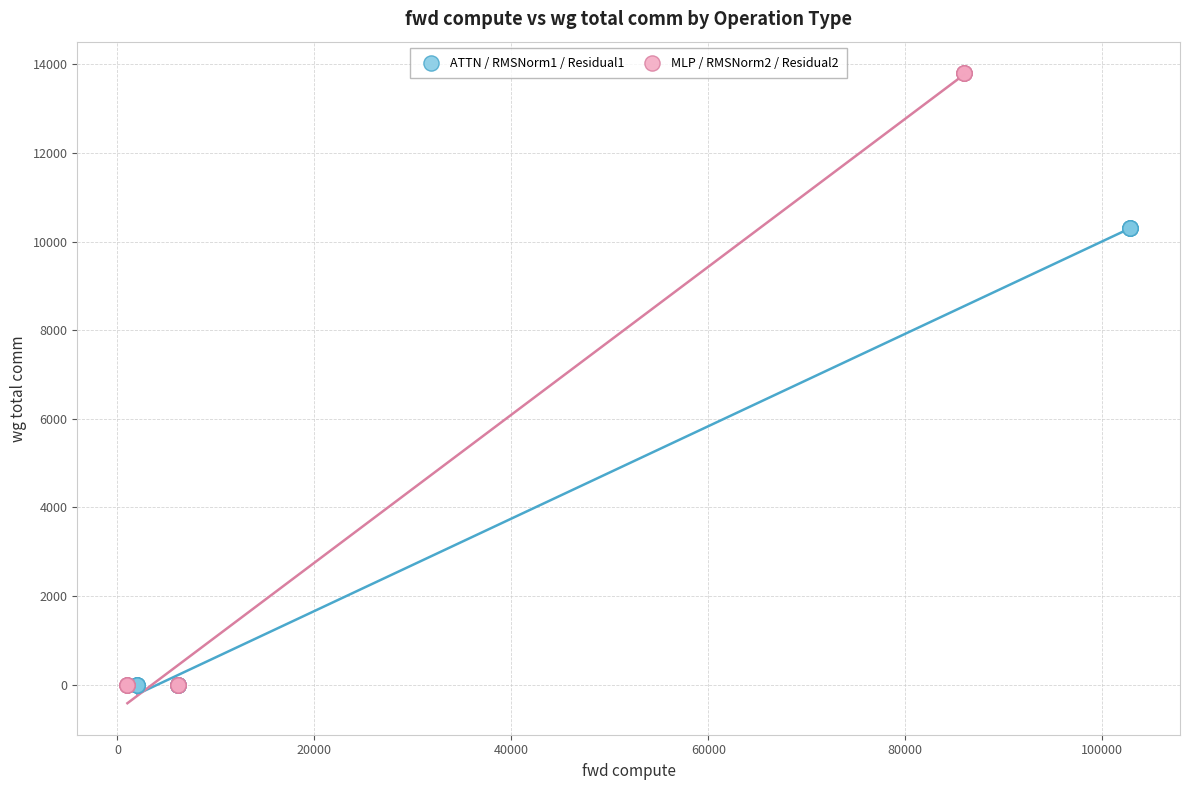

Which series has the widest spread of Y values?

MLP / RMSNorm2 / Residual2